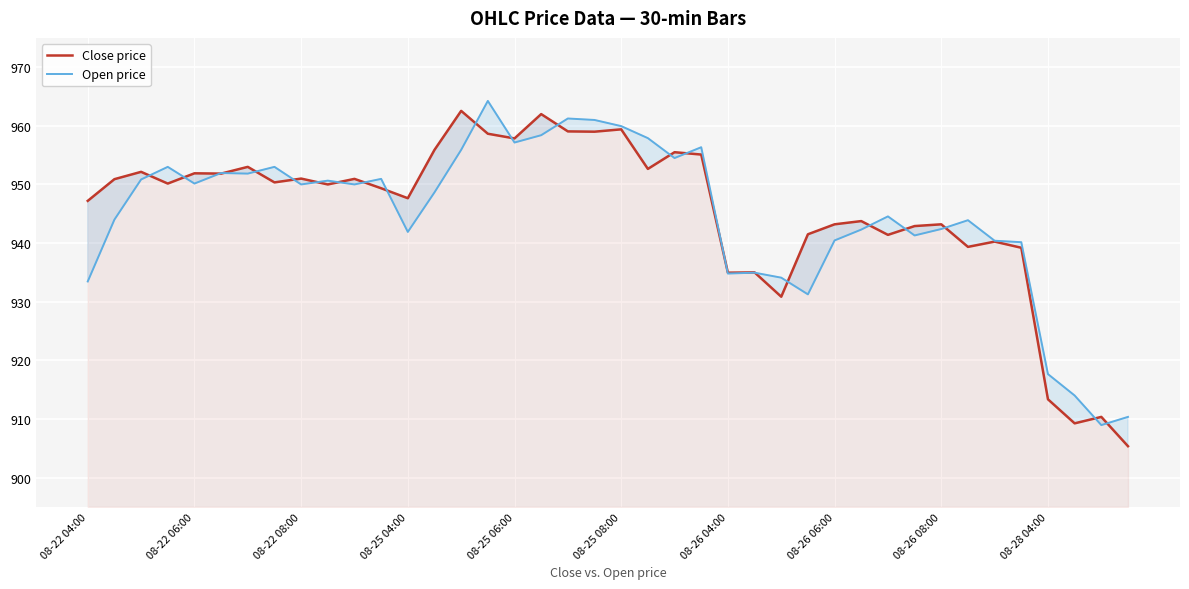

At 29, list the series in order from smallest to largest.

Open price, Close price